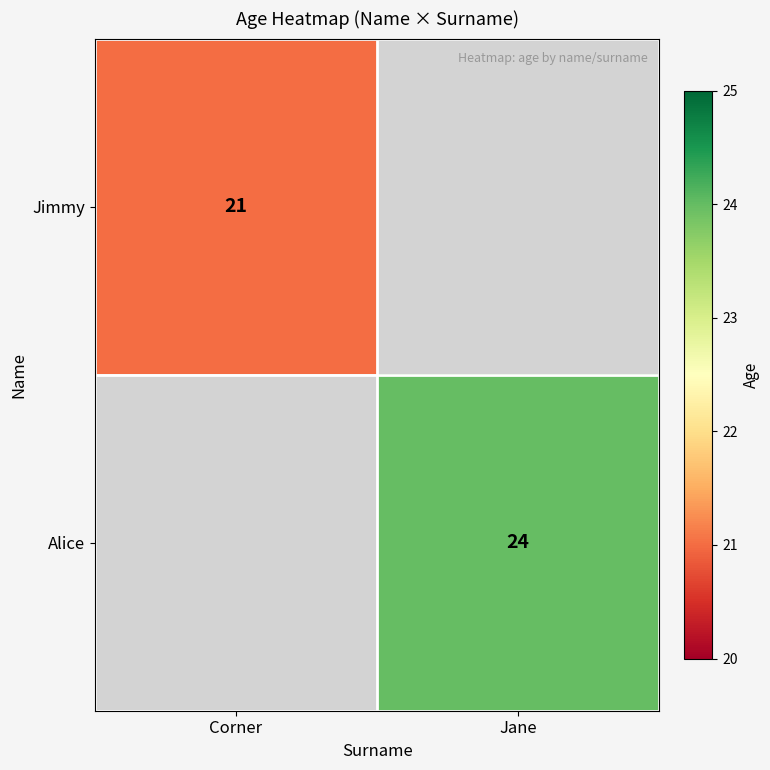

Is the value of Jimmy at Corner greater than the value of Alice at Jane?

No